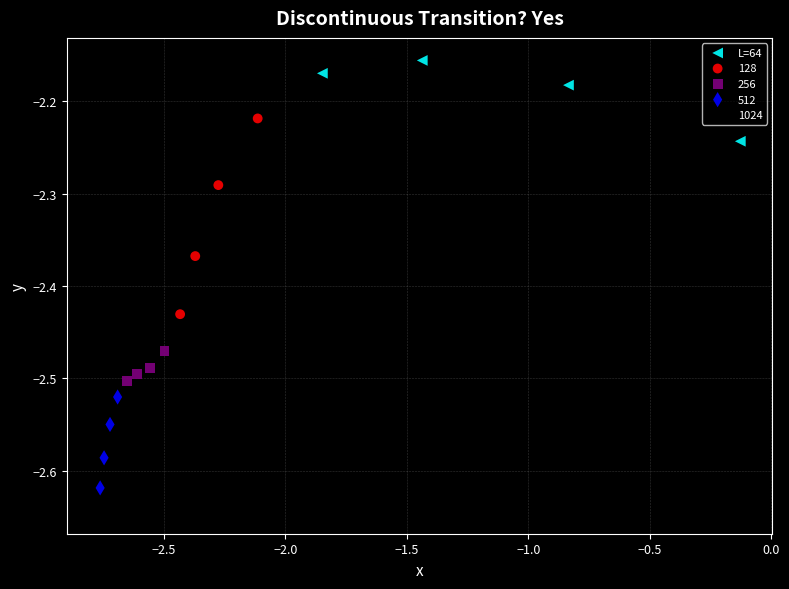

Which series has the widest spread of Y values?

128